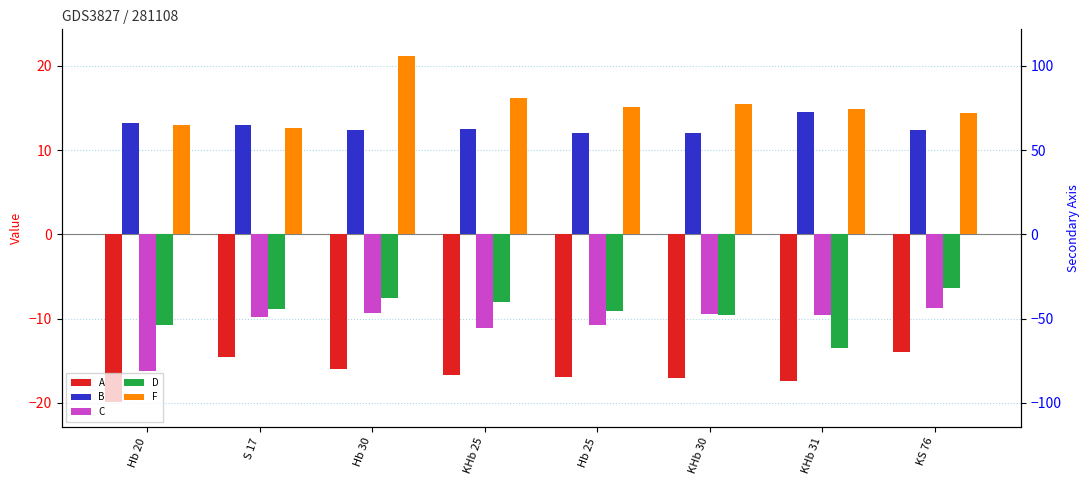

List the series in order of their peak value, highest first.

F, B, D, C, A